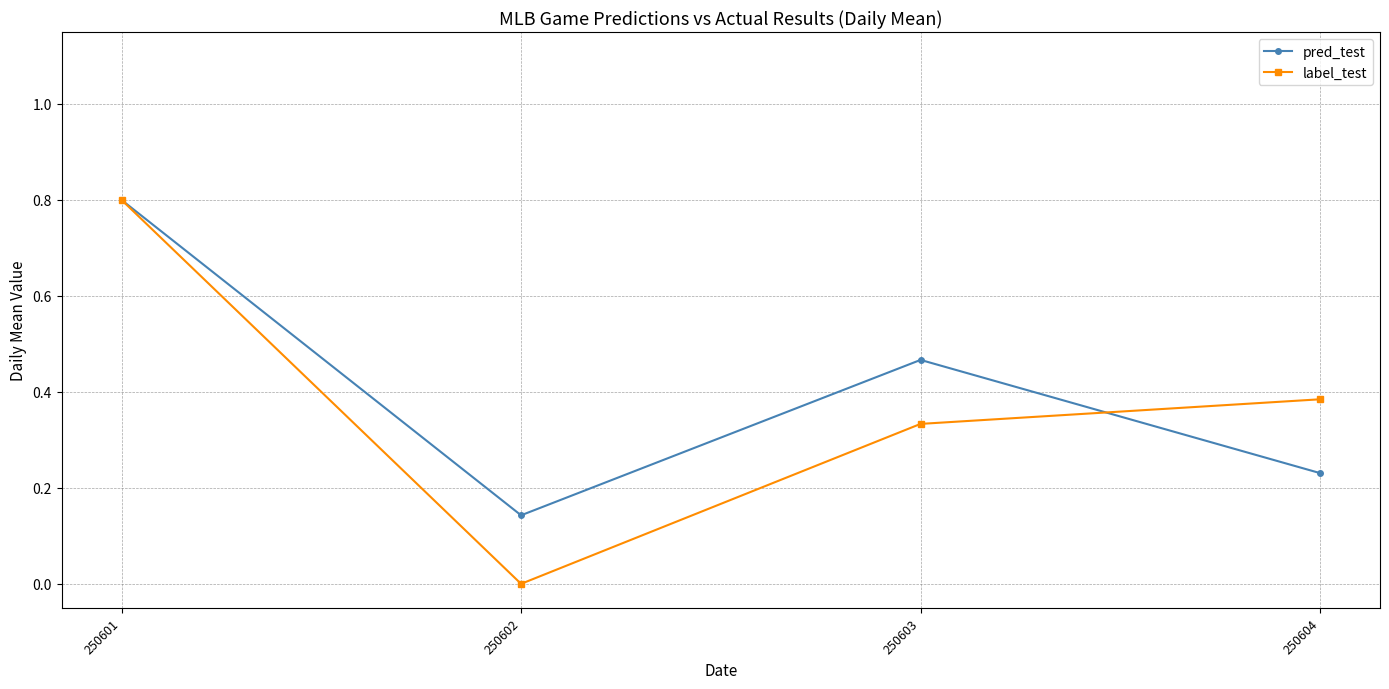

What is the value of the pred_test point at the 1st from the left?

0.8